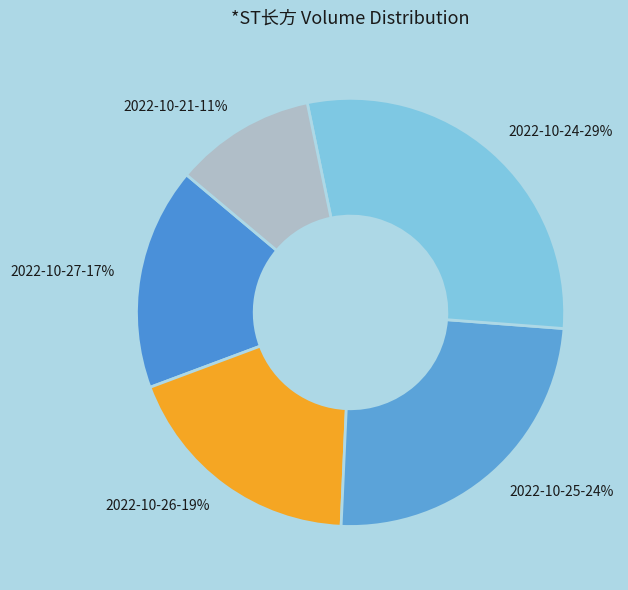

To the nearest percent, what is the difference between the 2022-10-26 and 2022-10-21 slice percentages?

8%